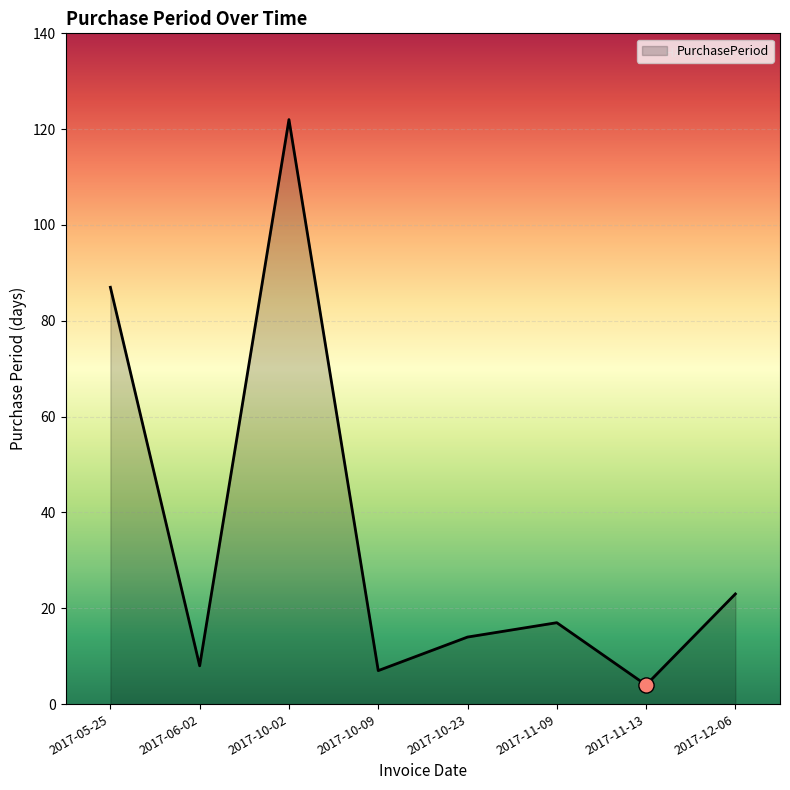

What is the change in value from 2017-10-02 to 2017-10-09?

-115